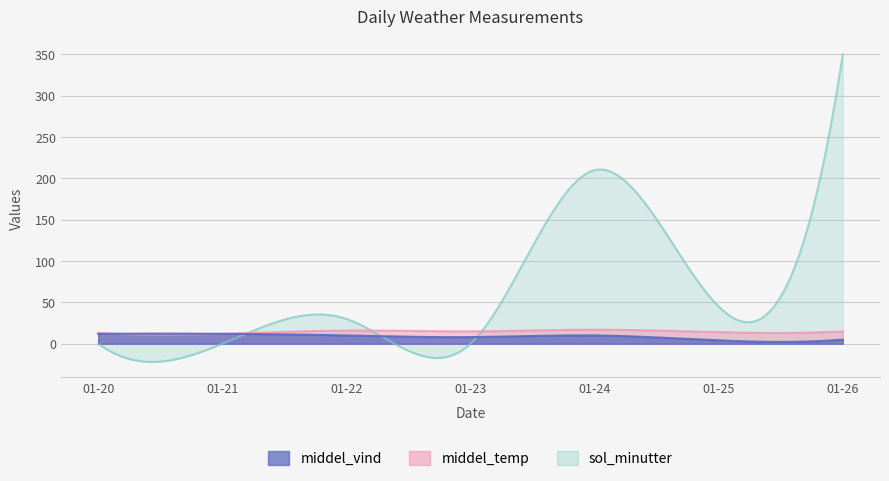

What is the average value of the middel_vind series?

9